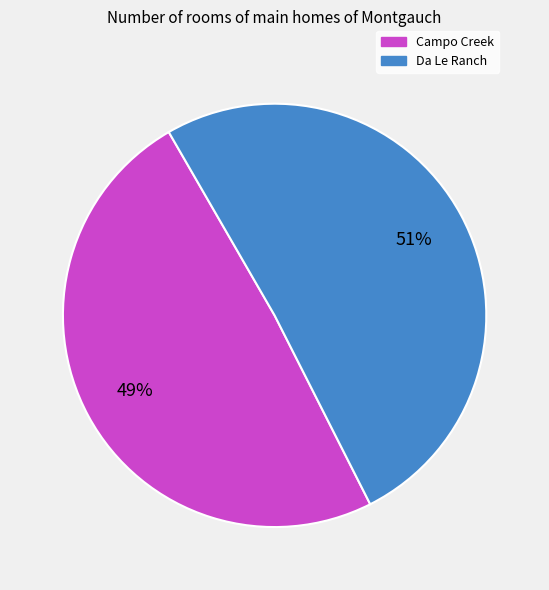

To the nearest percent, what is the combined percentage of Campo Creek and Da Le Ranch?

100%